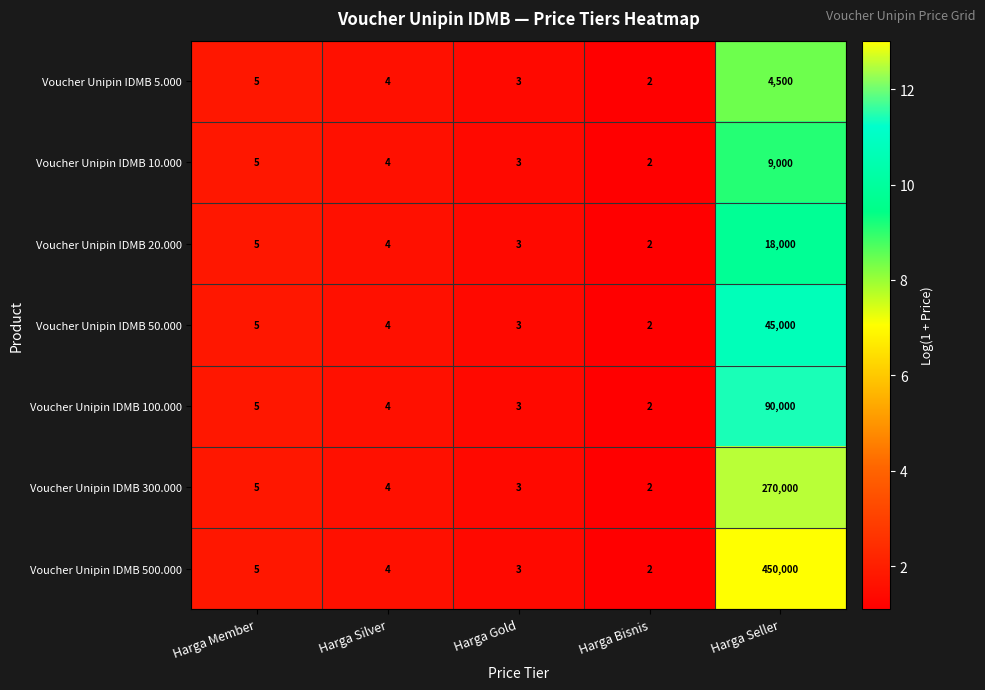

Which label corresponds to the largest value in the chart?

Harga Seller